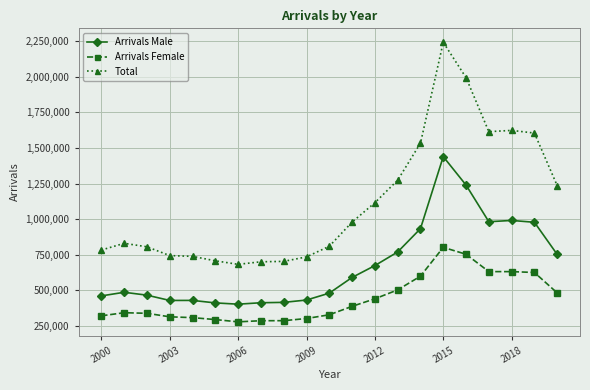

True or false: Total has more than 2 interior local peaks.

True